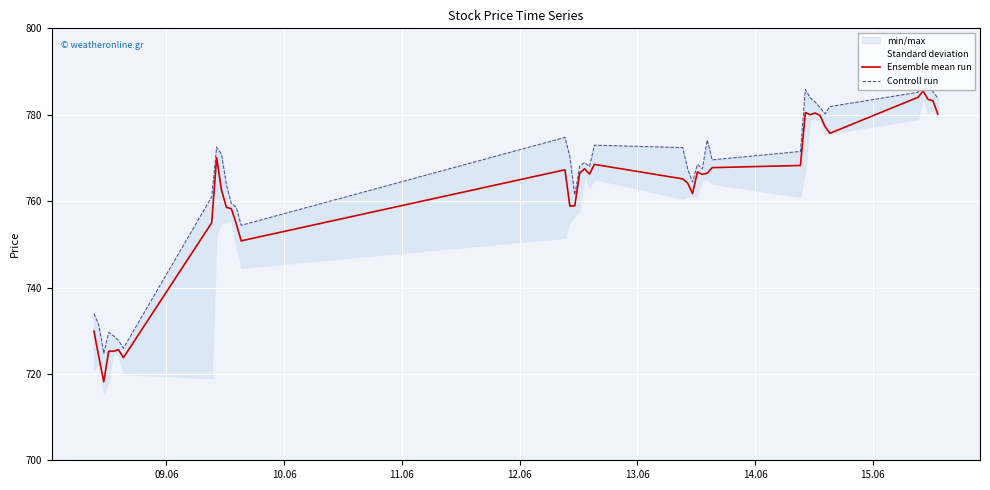

At how many categories does at least one series exceed 737?

33